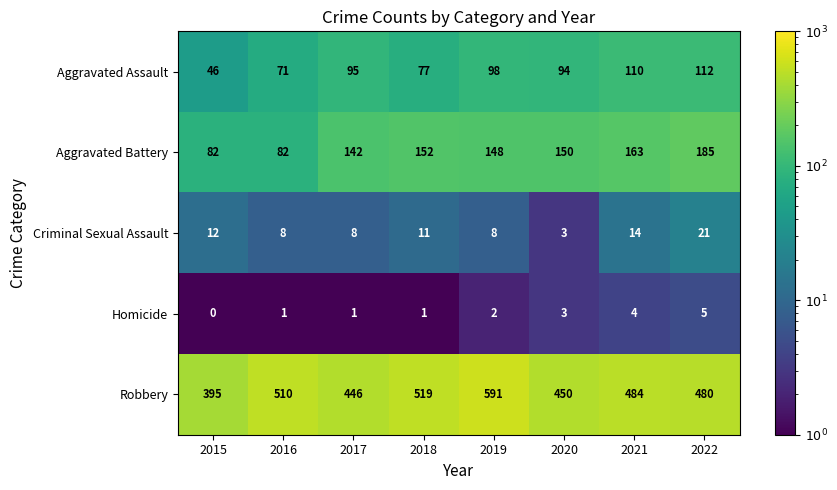

At which label does Homicide reach its minimum?

2015